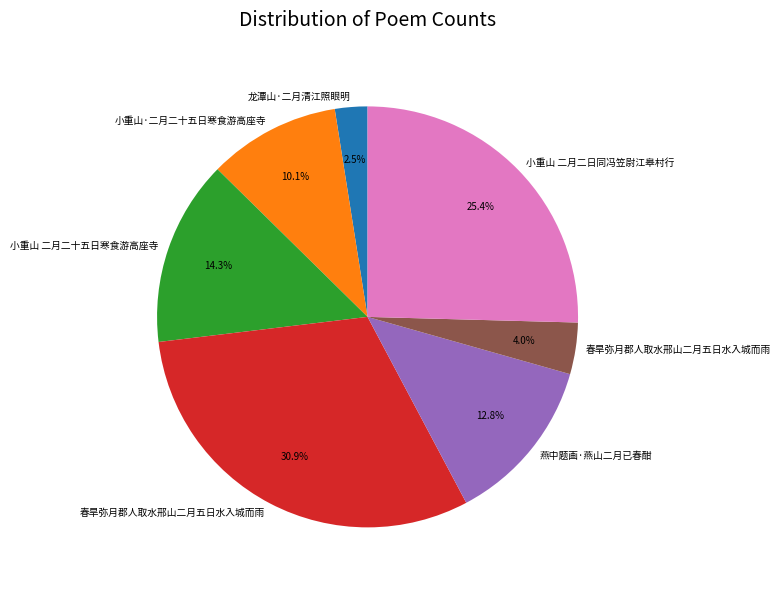

How many slices are in this pie chart?

7